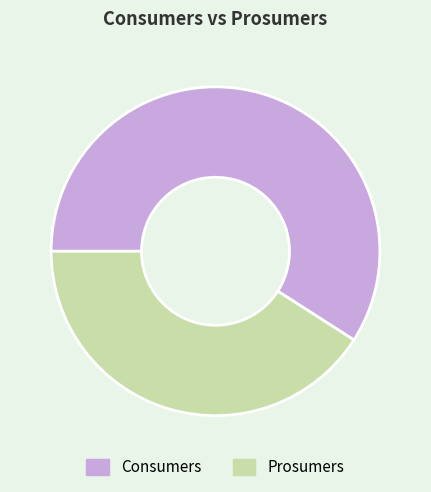

Is the sum of Prosumers and Consumers greater than half?

Yes